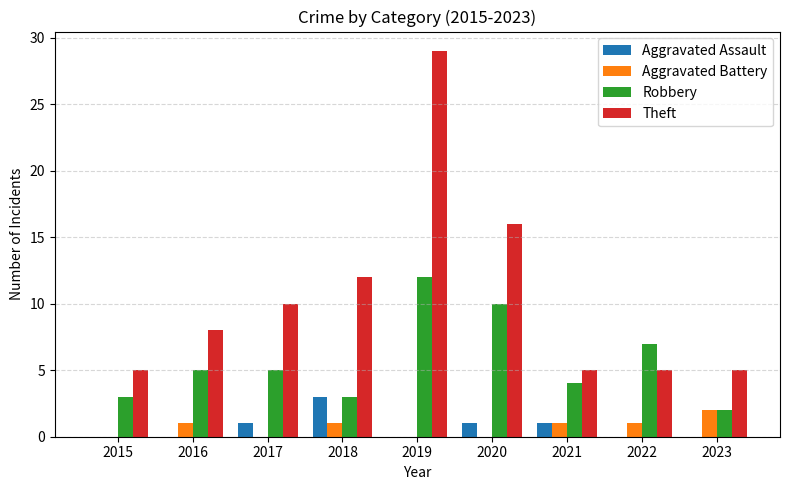

What is the total value across all series at 2017?

16